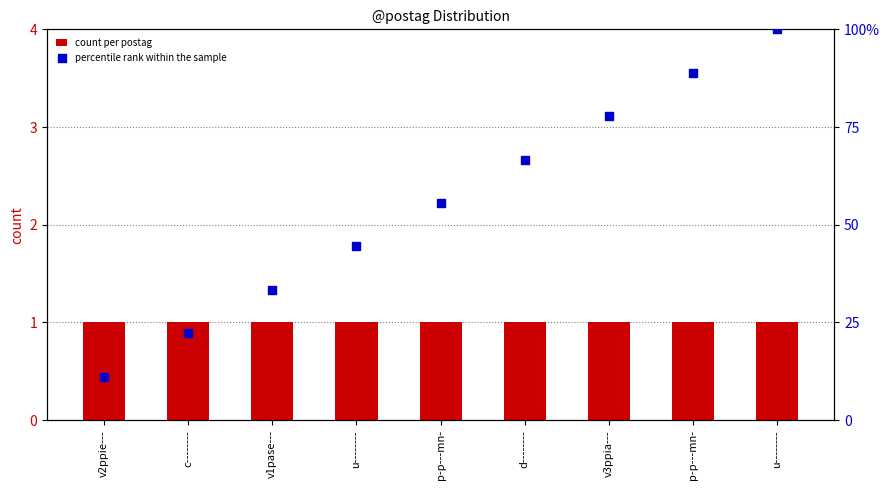

Which series has the largest total across all categories?

percentile rank within the sample